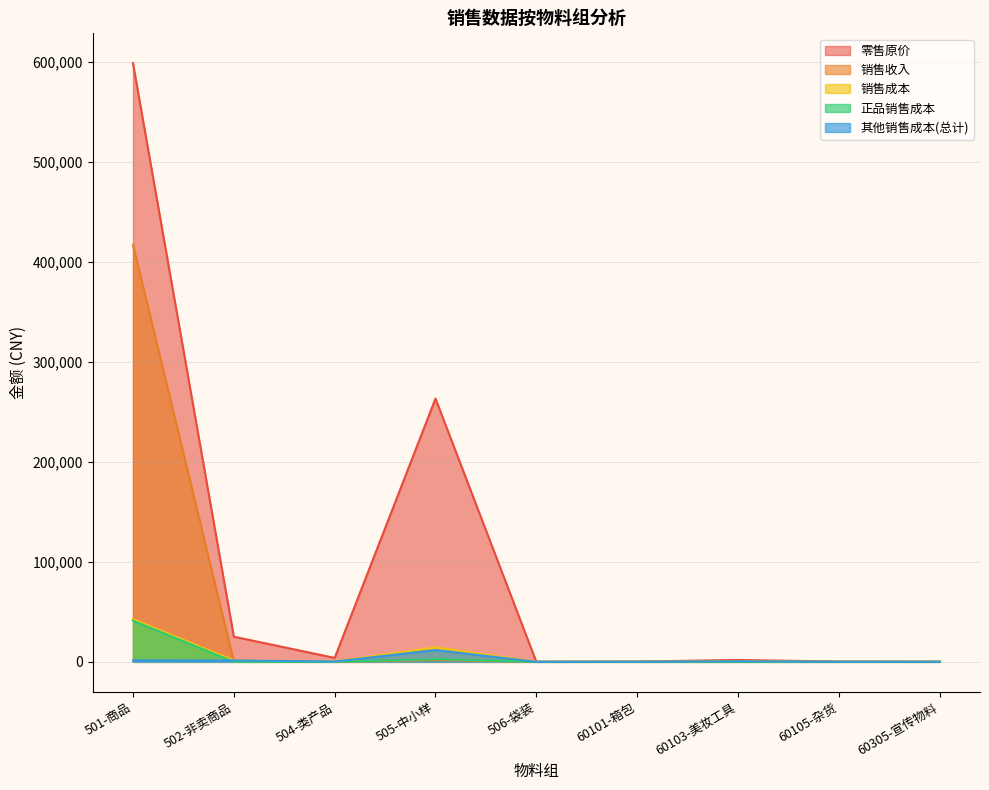

The value of 零售原价 at 505-中小样 is 263388.0. True or false?

True